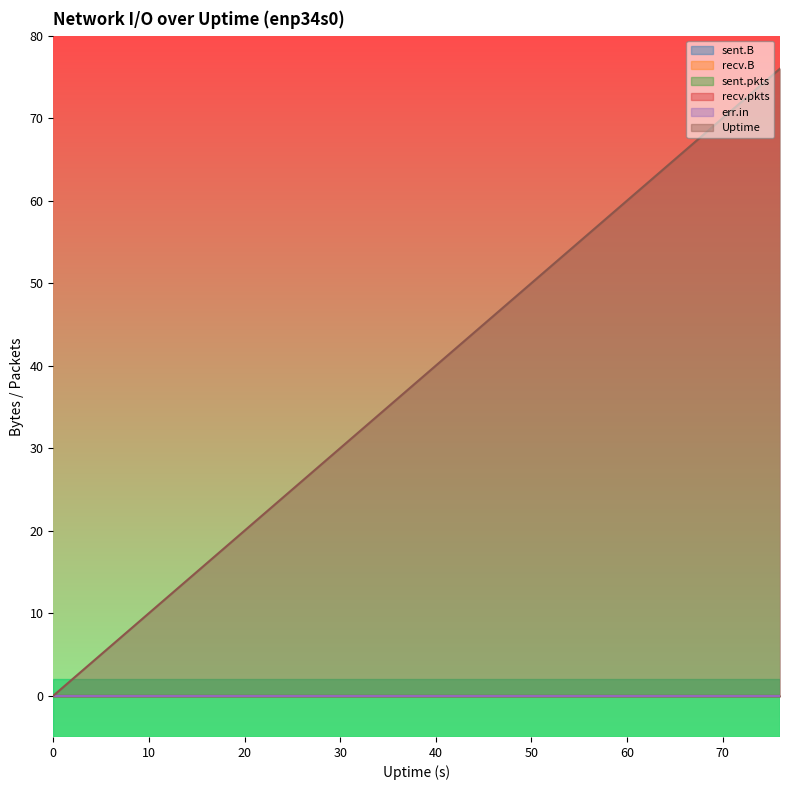

True or false: Uptime and sent.B intersect in this chart.

False